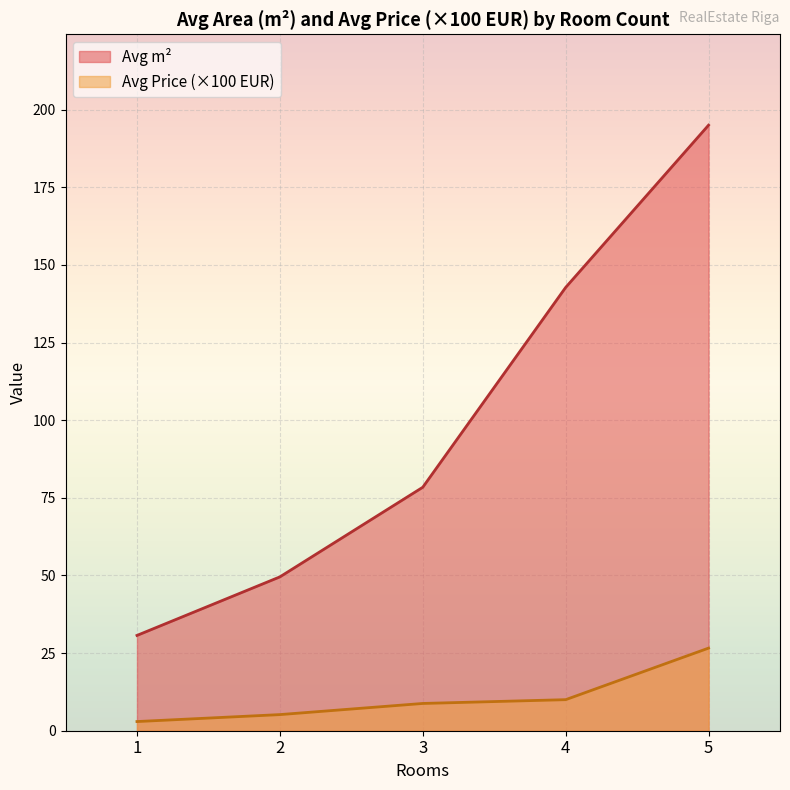

How many lines are shown in the chart?

2